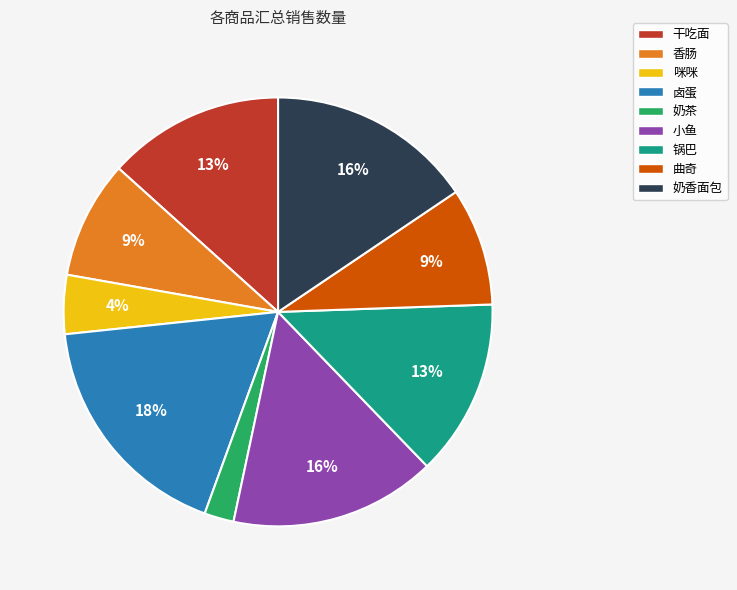

How many slices are in this pie chart?

9